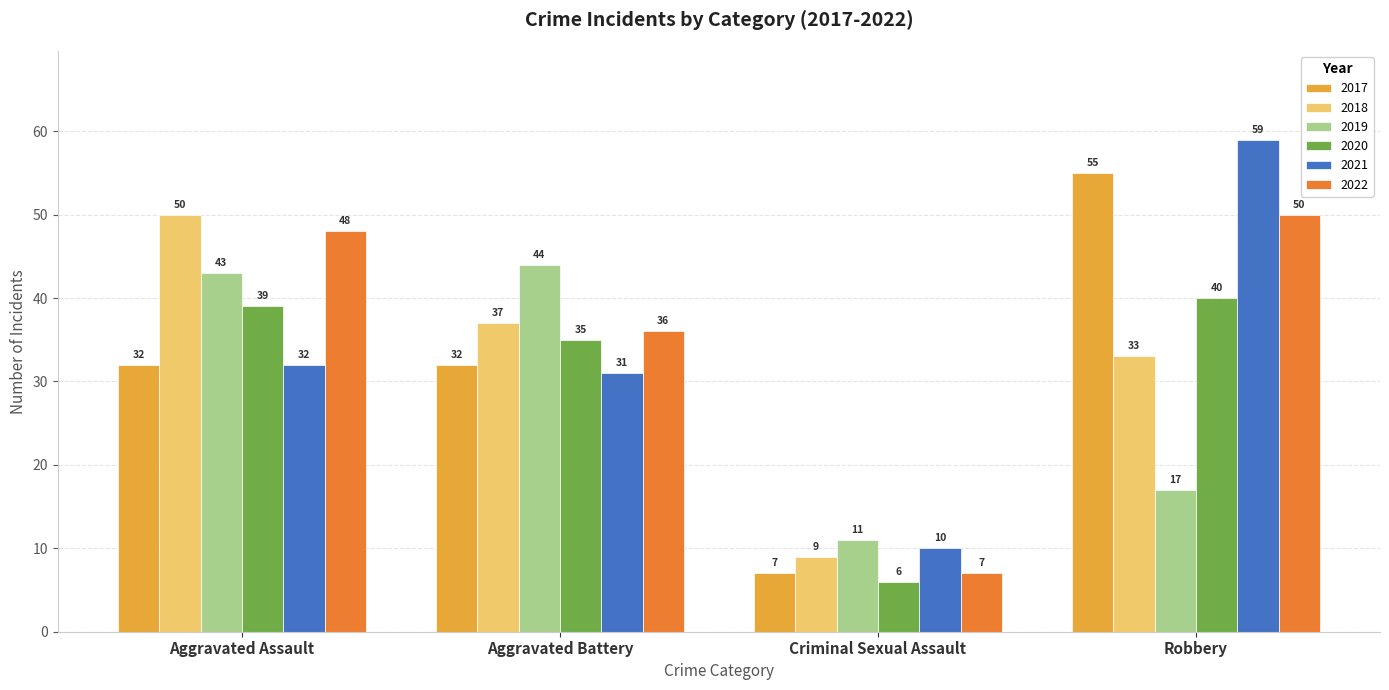

What is the spread (max minus min) of values at Aggravated Assault?

18